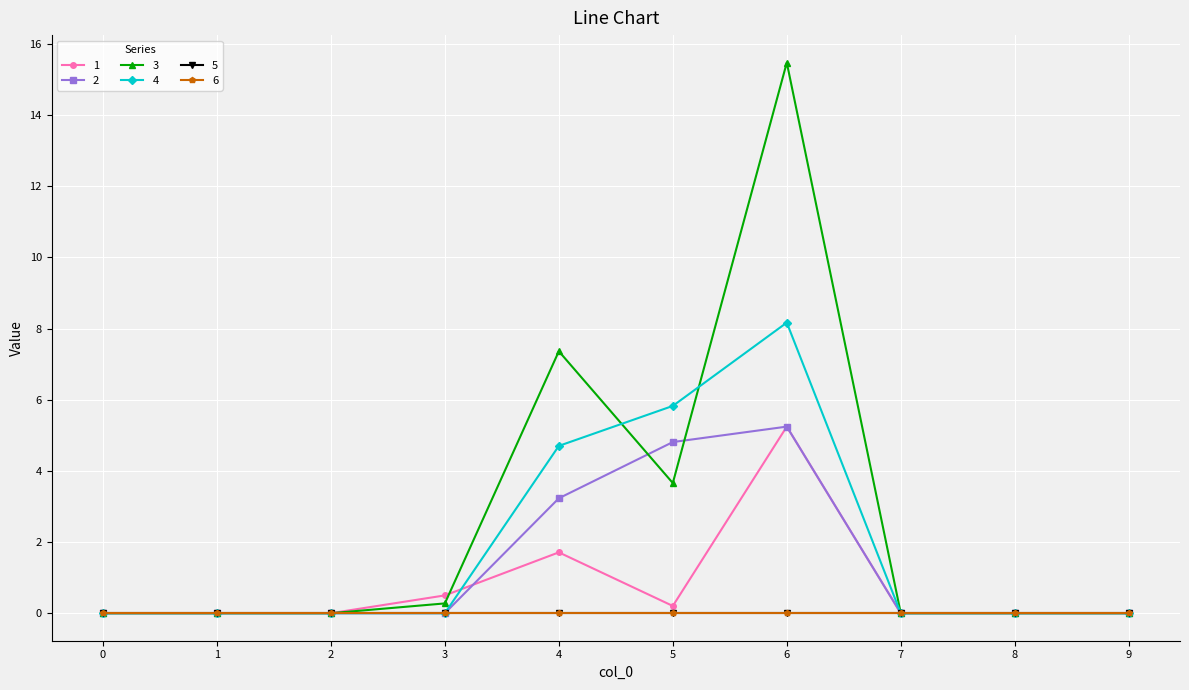

After their last crossing, which series has the higher values: 1 or 4?

4